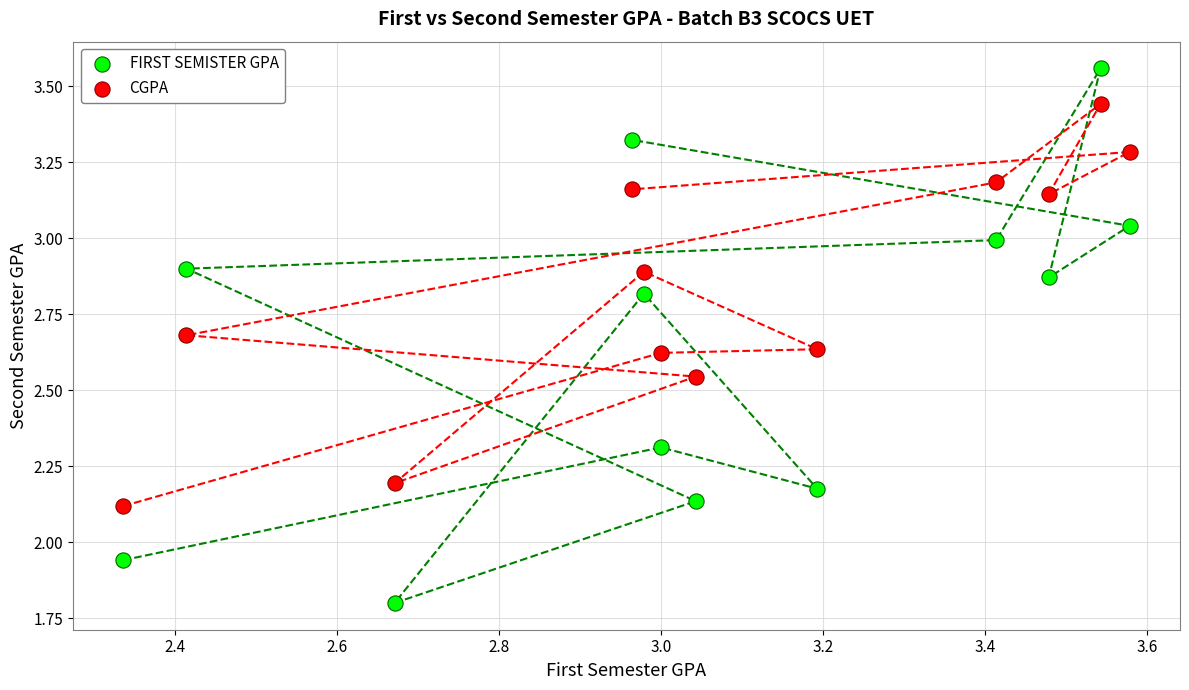

Across all data points, what is the range of Y values (max minus min)?

1.8